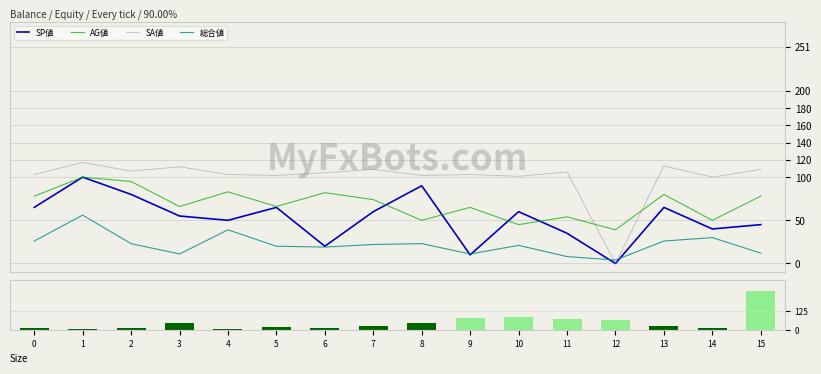

Reading right to left, list all the values displayed in this chart.

SP値: 45.0	40.0	65.0	0.0	35.0	60.0	10.0	90.0	60.0	20.0	65.0	50.0	55.0	80.0	100.0	65.0
AG値: 78.0	50.0	80.0	39.0	54.0	45.0	65.0	50.0	74.0	82.0	66.0	83.0	66.0	95.0	100.0	78.0
SA値: 109.0	100.0	113.0	0.0	106.0	101.0	103.0	102.0	109.0	105.0	102.0	103.0	112.0	107.0	117.0	103.0
総合値: 12.0	30.0	26.0	4.0	8.0	21.0	11.0	23.0	22.0	19.0	20.0	39.0	11.0	23.0	56.0	26.0
オッズ: 251.6	10.8	23.1	64.3	69.5	81.2	77.8	45.6	23.6	11.1	16.9	7.7	43.4	13.9	1.8	11.5